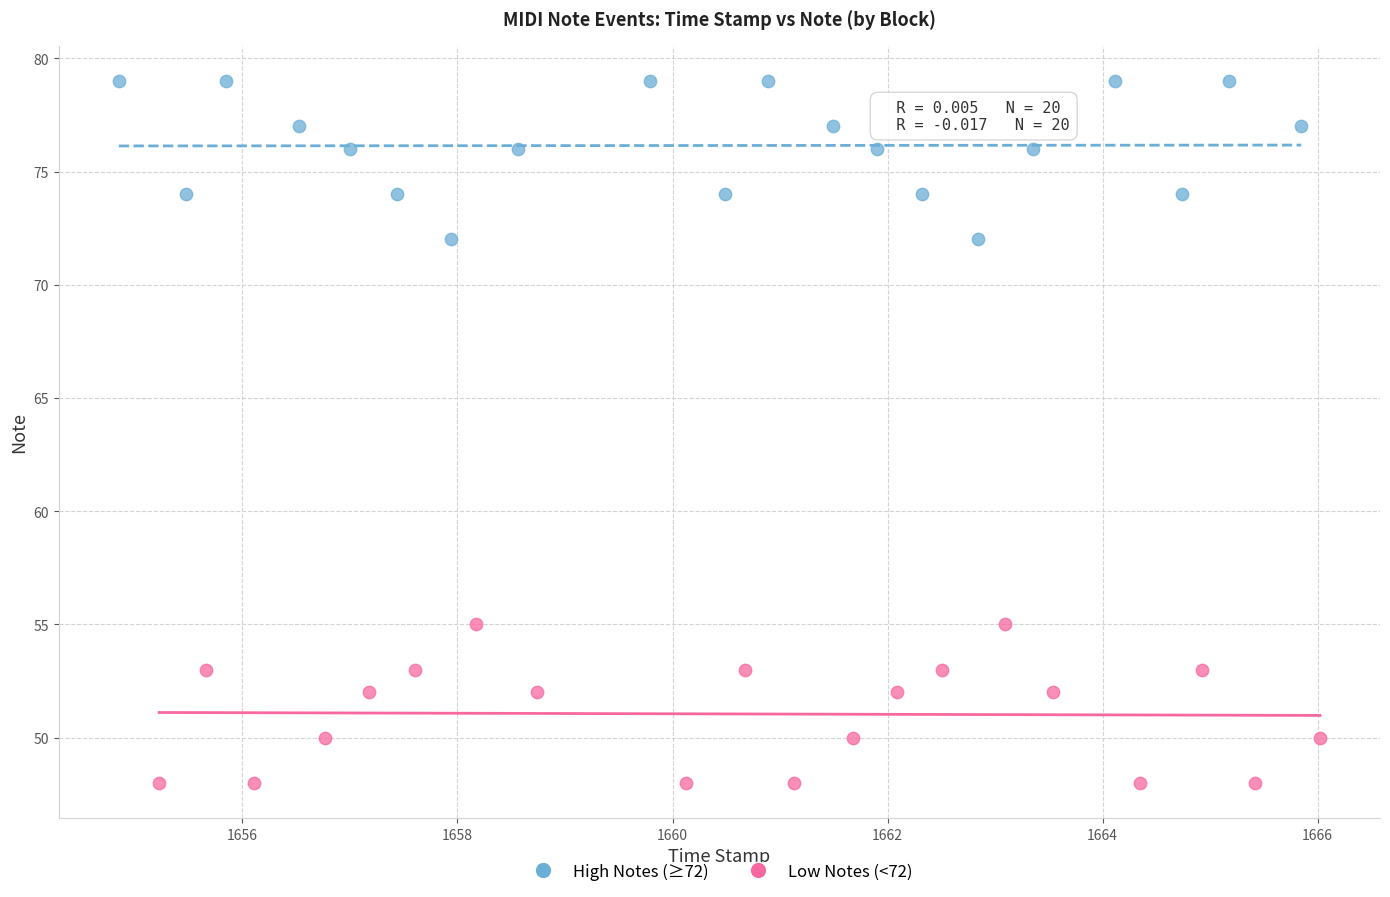

Which series contains the highest Y value?

High Notes (≥72)